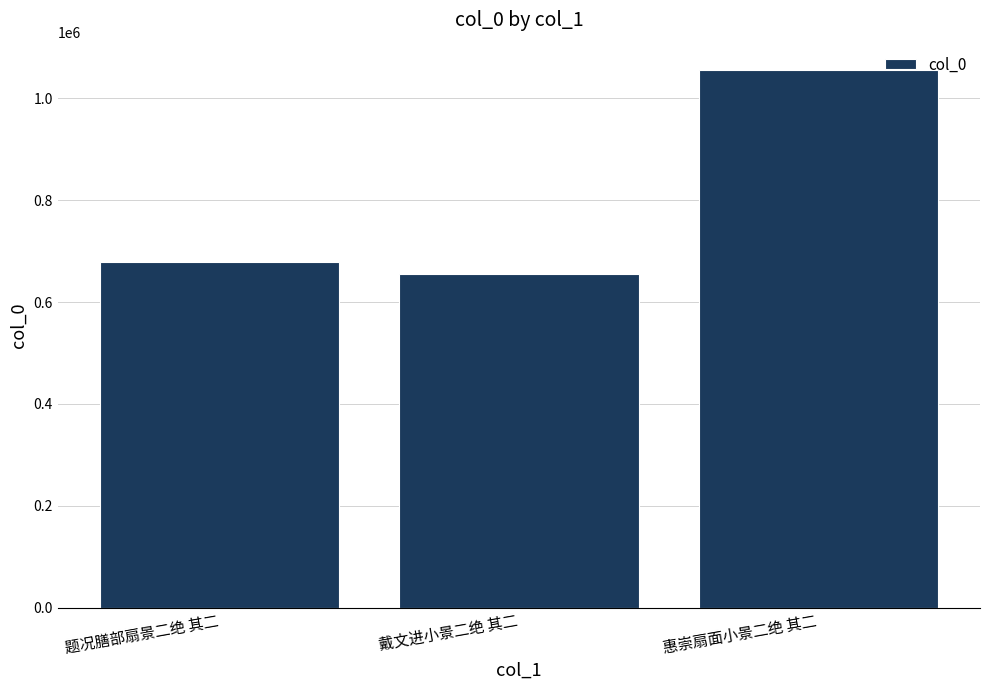

Rank the categories by value from lowest to highest.

戴文进小景二绝 其二, 题况膳部扇景二绝 其二, 惠崇扇面小景二绝 其二